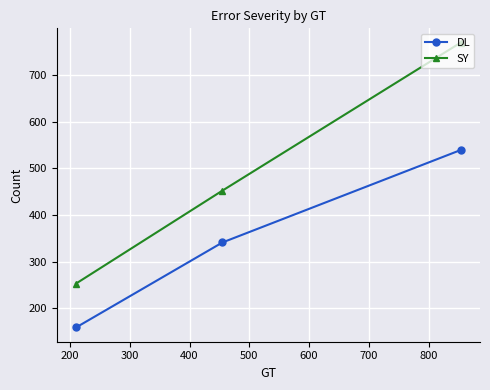

How many values in the DL series are below 341?

1